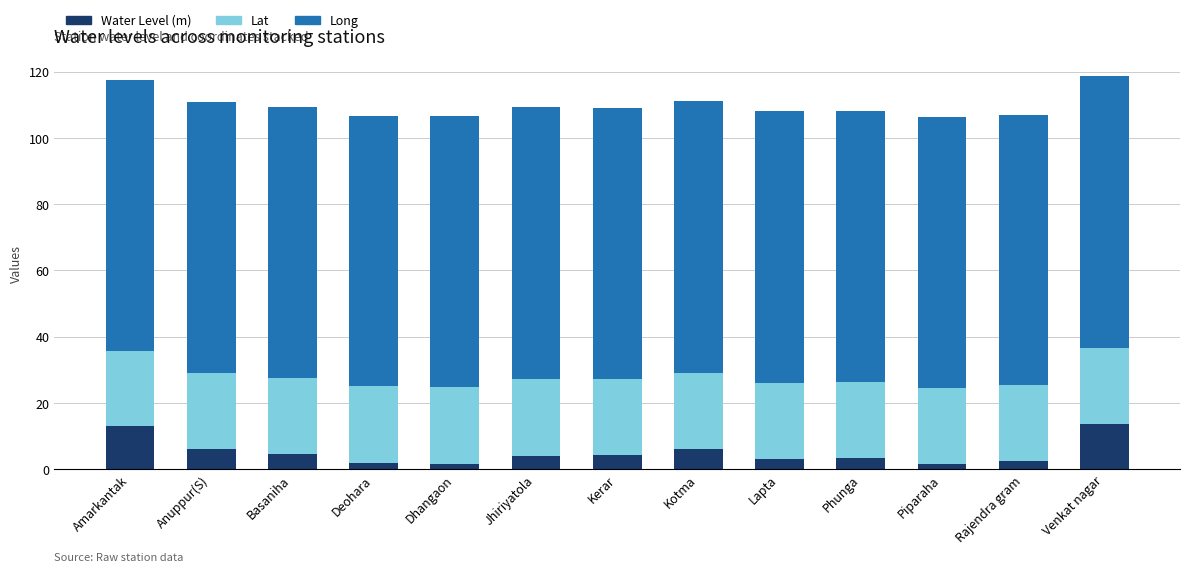

What is the approximate value of Water Level (m) at Venkat nagar?

13.8